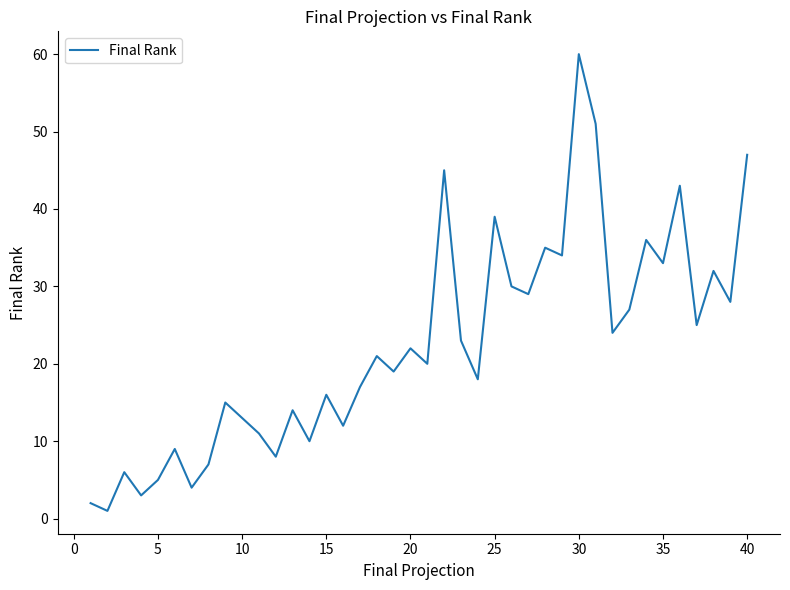

Reading right to left, what are all the values shown in this chart?

47	28	32	25	43	33	36	27	24	51	60	34	35	29	30	39	18	23	45	20	22	19	21	17	12	16	10	14	8	11	13	15	7	4	9	5	3	6	1	2